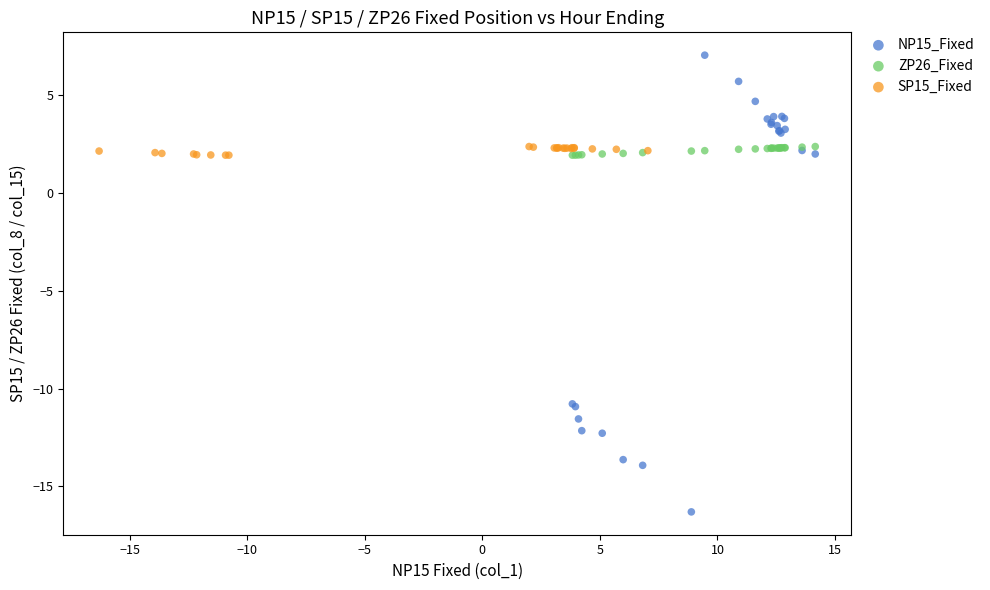

Which series has the largest Y range (max minus min)?

NP15_Fixed